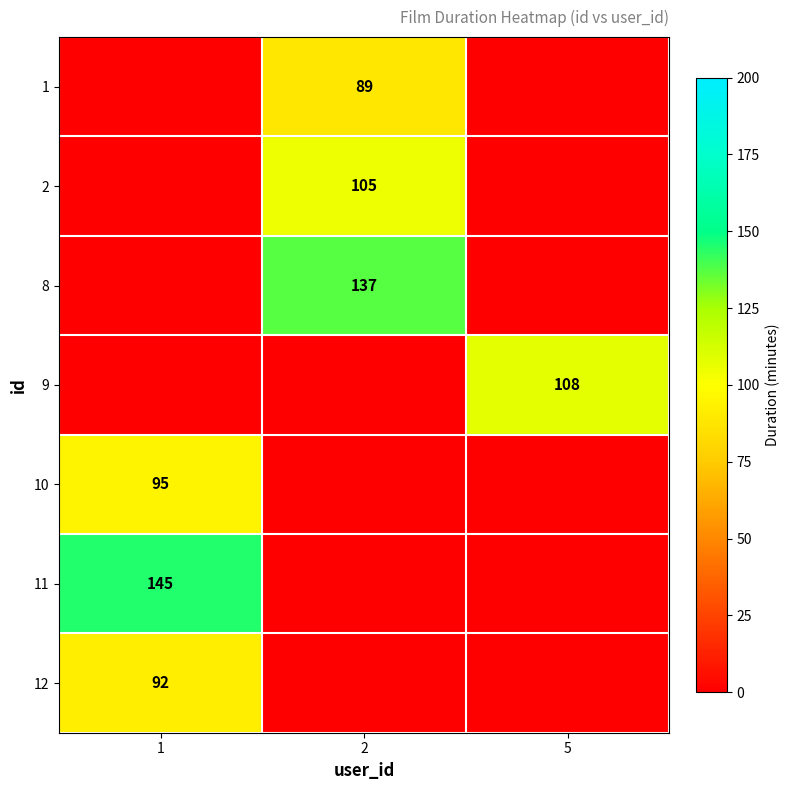

Is the value of 10 at 1 greater than the value of 8 at 2?

No